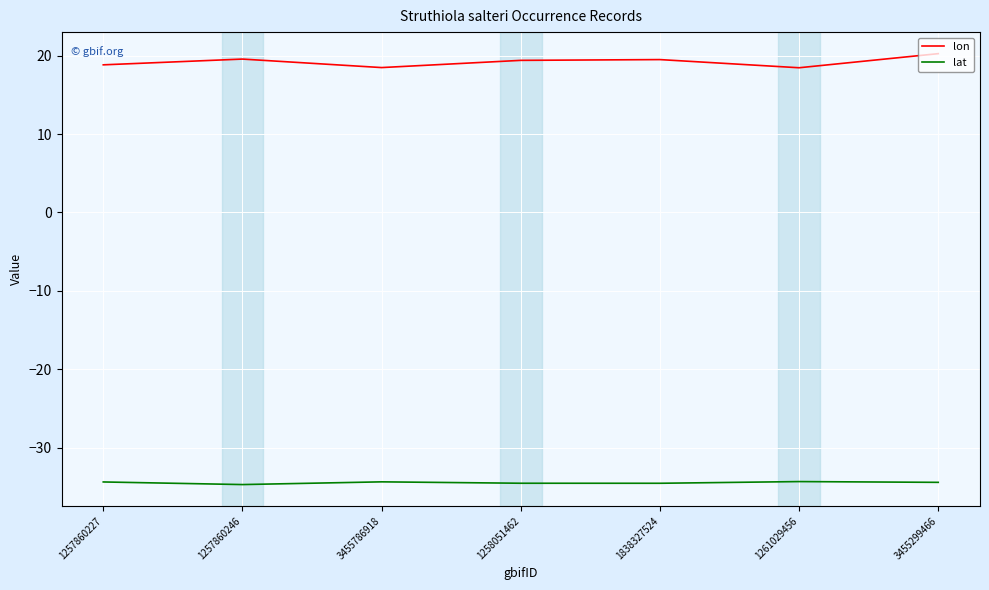

List the series in order of their overall mean, highest first.

lon, lat